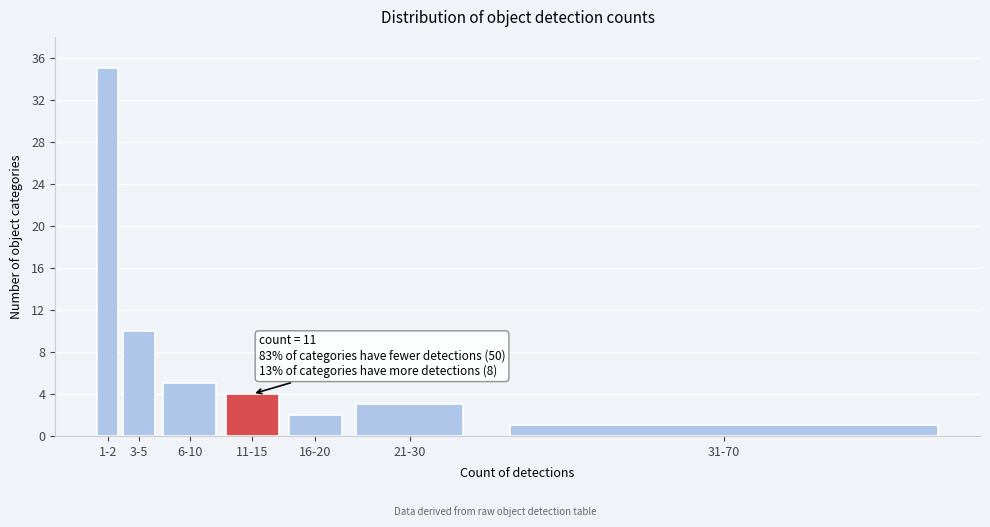

Reading left to right, what are all the values shown in this chart?

35	10	5	4	2	3	1